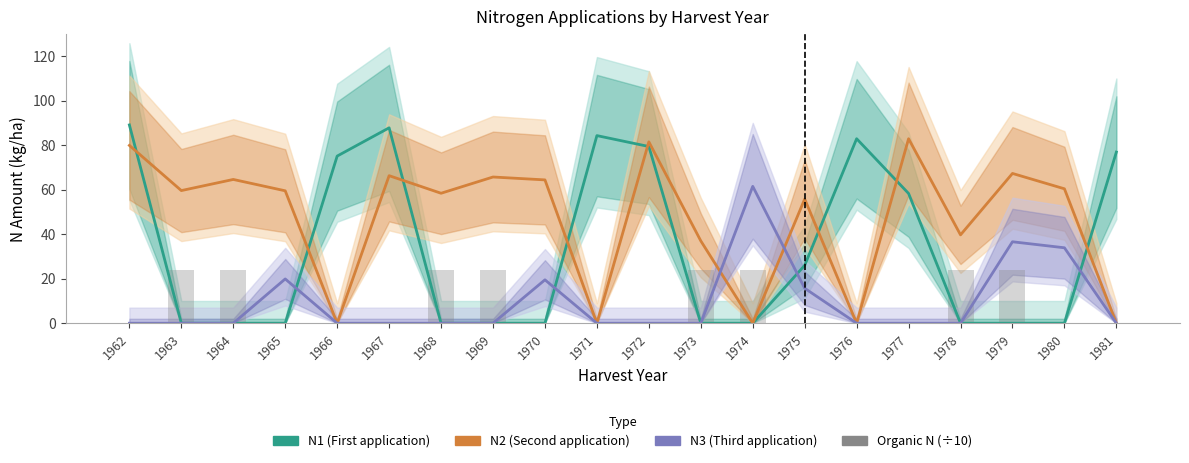

The Organic N (÷10) series shows 0.0 at 1975. True or false?

True